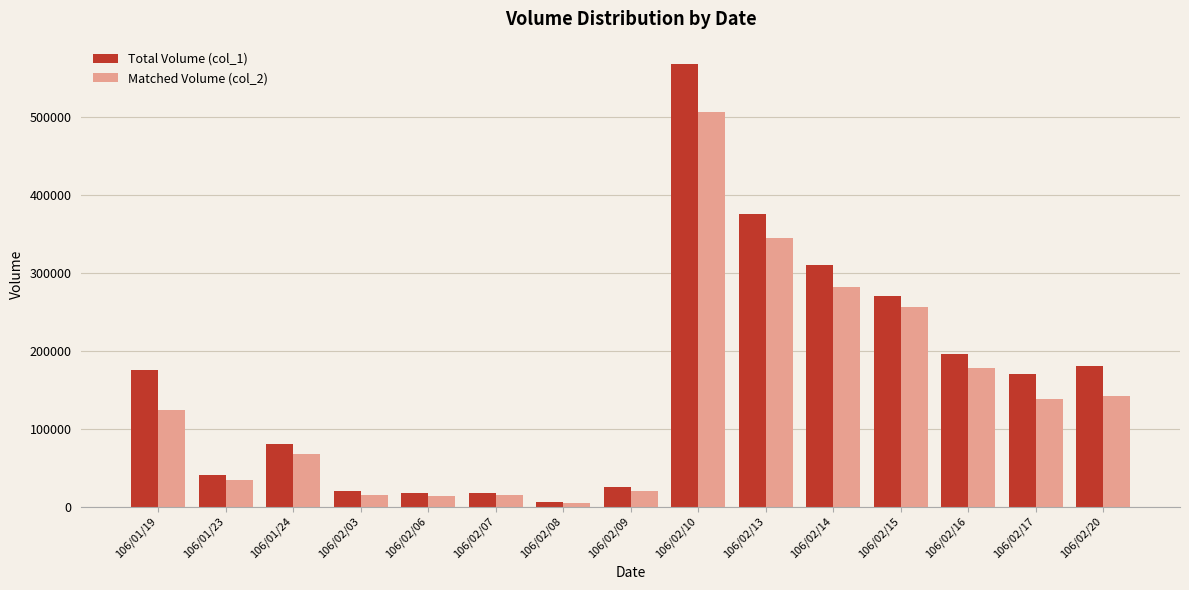

Which series has the largest range (max minus min)?

Total Volume (col_1)